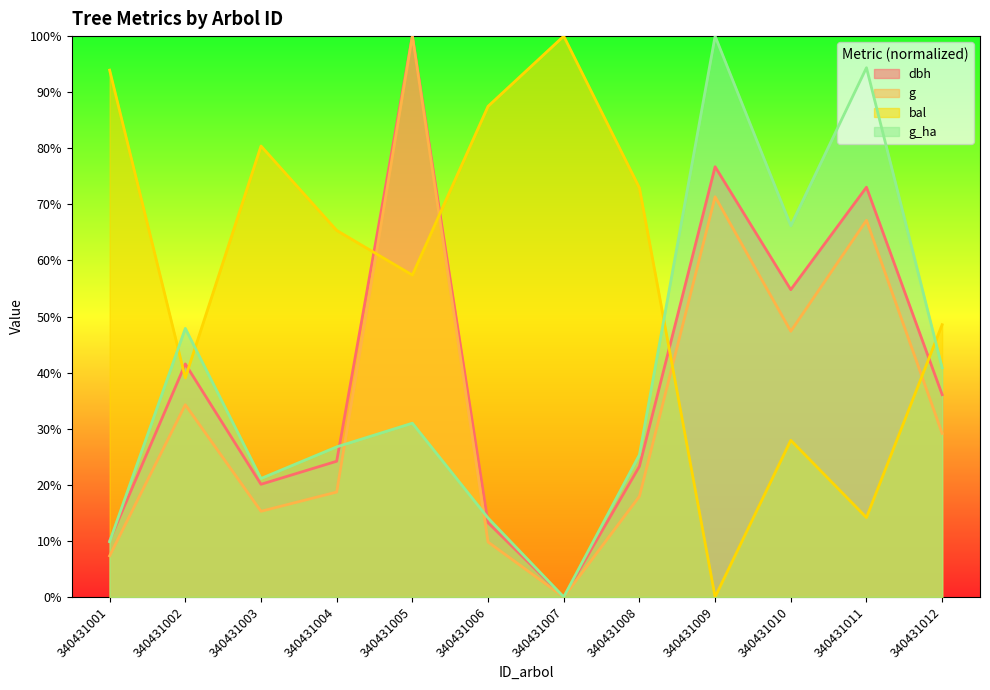

Which series has the largest total across all categories?

bal